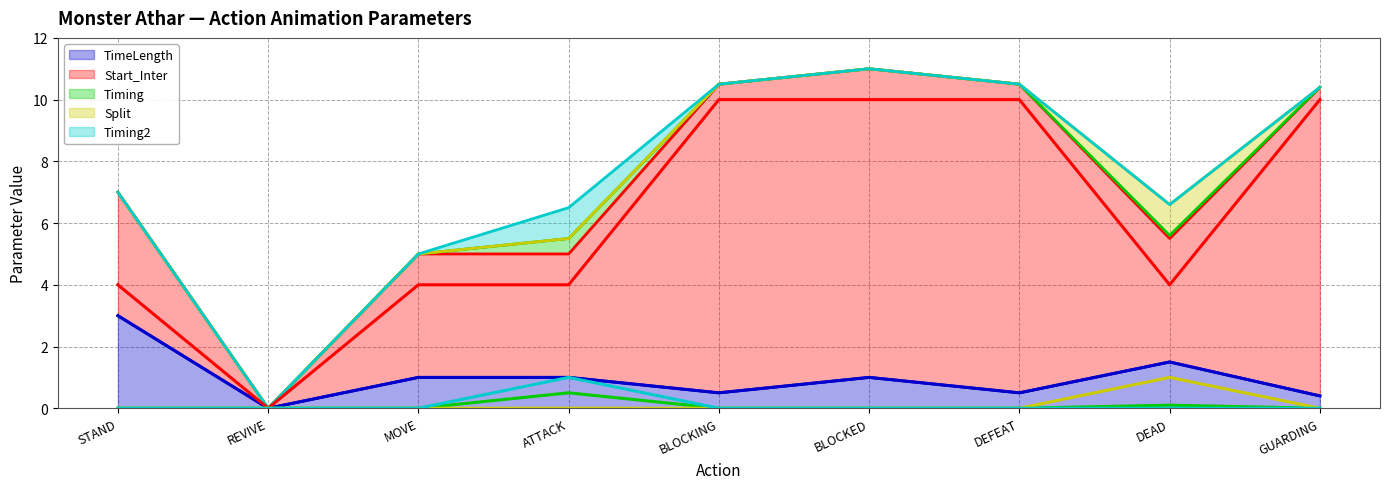

Count the number of categories in the chart.

9